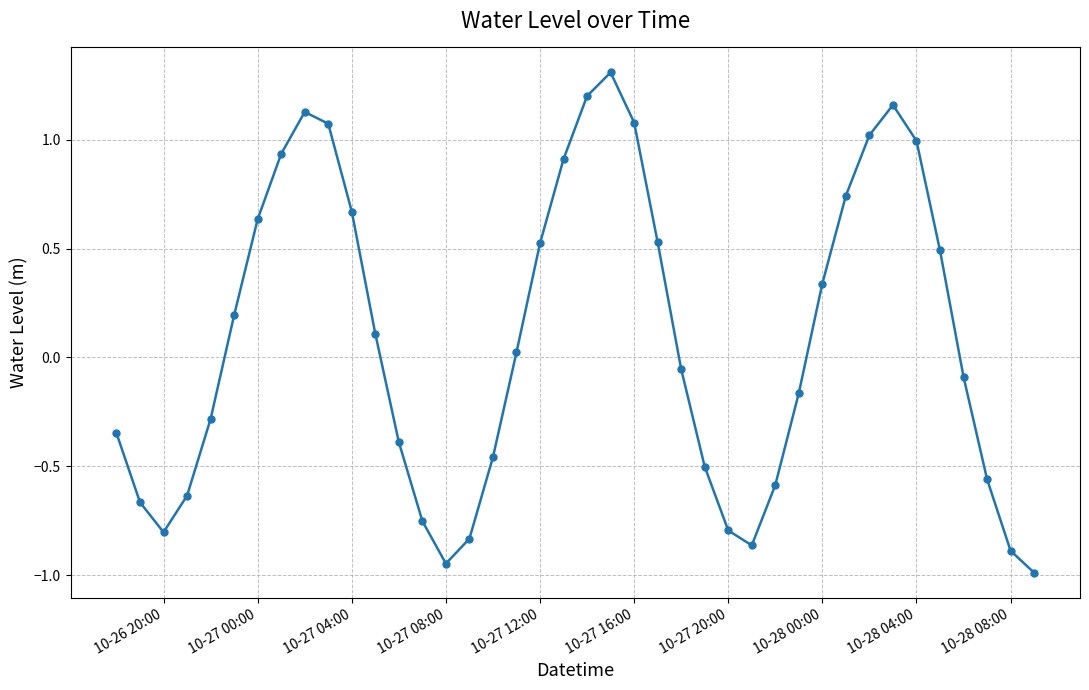

Count the number of categories in the chart.

40